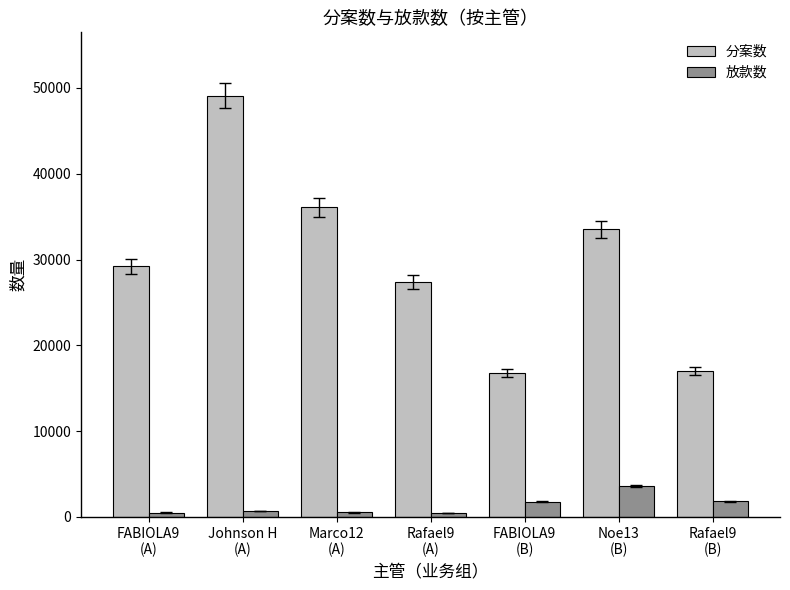

Which series has the largest range (max minus min)?

分案数